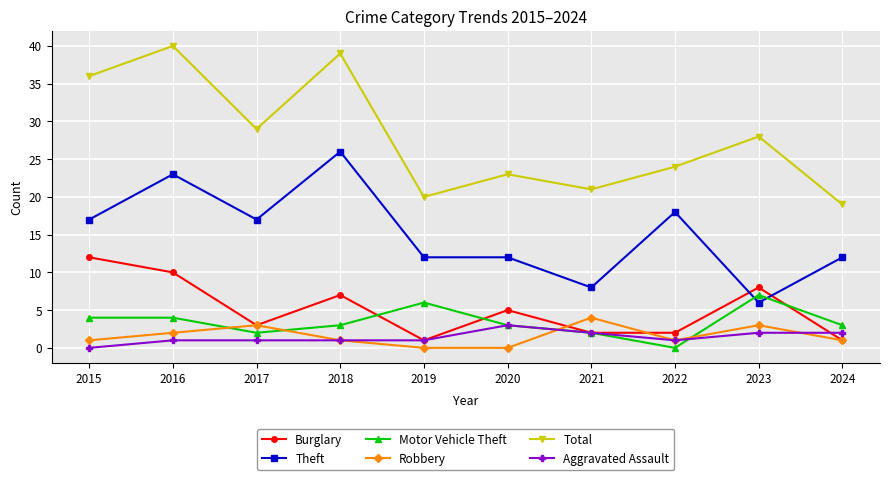

Is the value of Total at 2019 greater than the value of Motor Vehicle Theft at 2021?

Yes